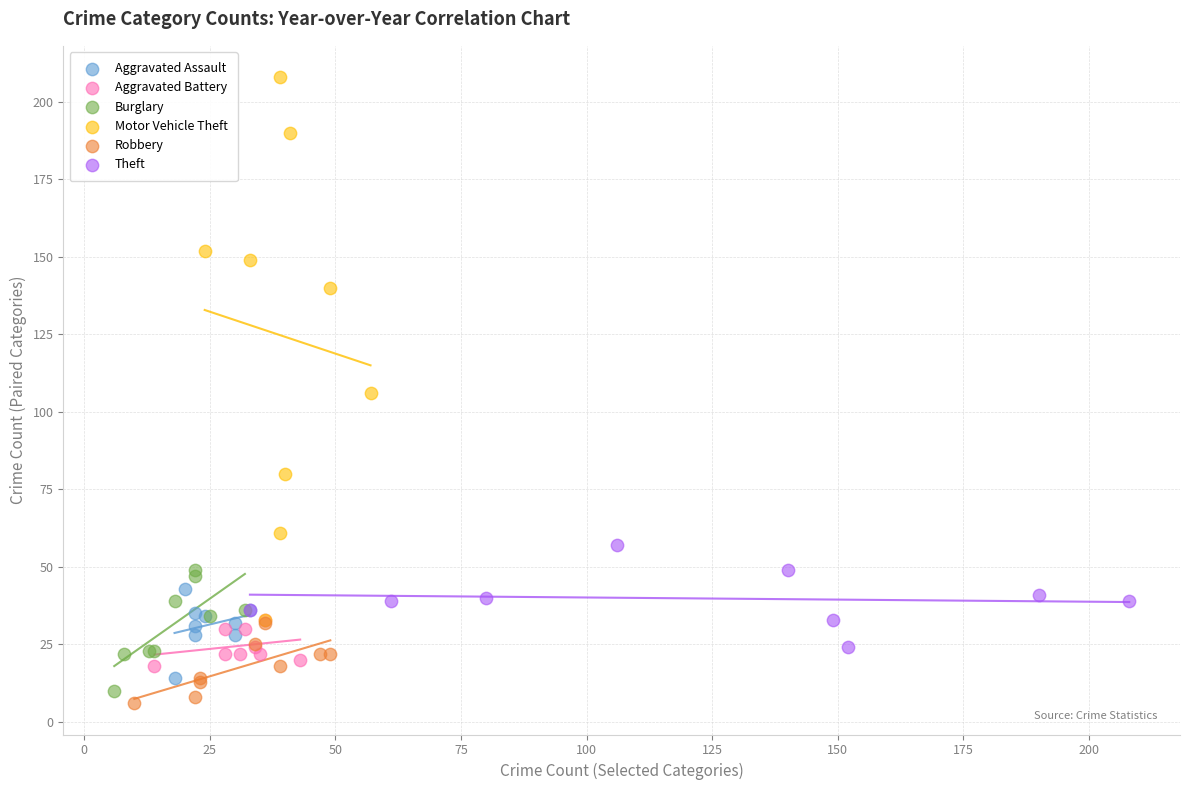

Which series contains the highest Y value?

Motor Vehicle Theft